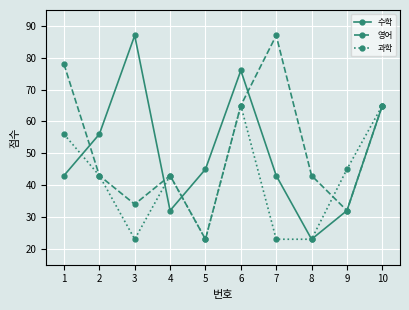

How many interior local peaks does the 영어 series have?

2